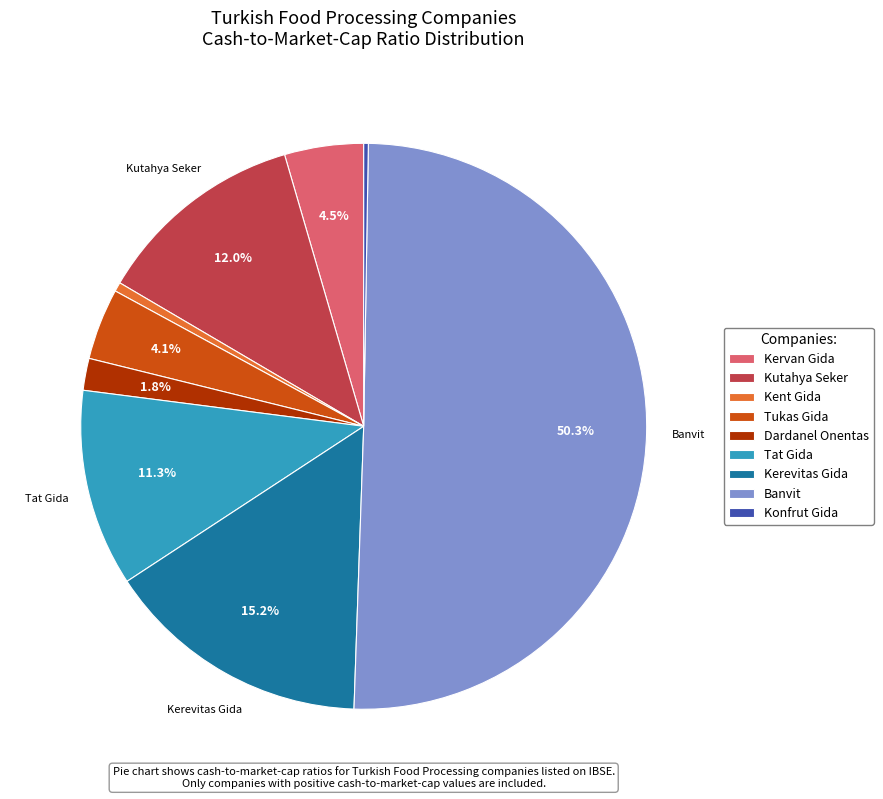

Which slice is the largest?

Banvit